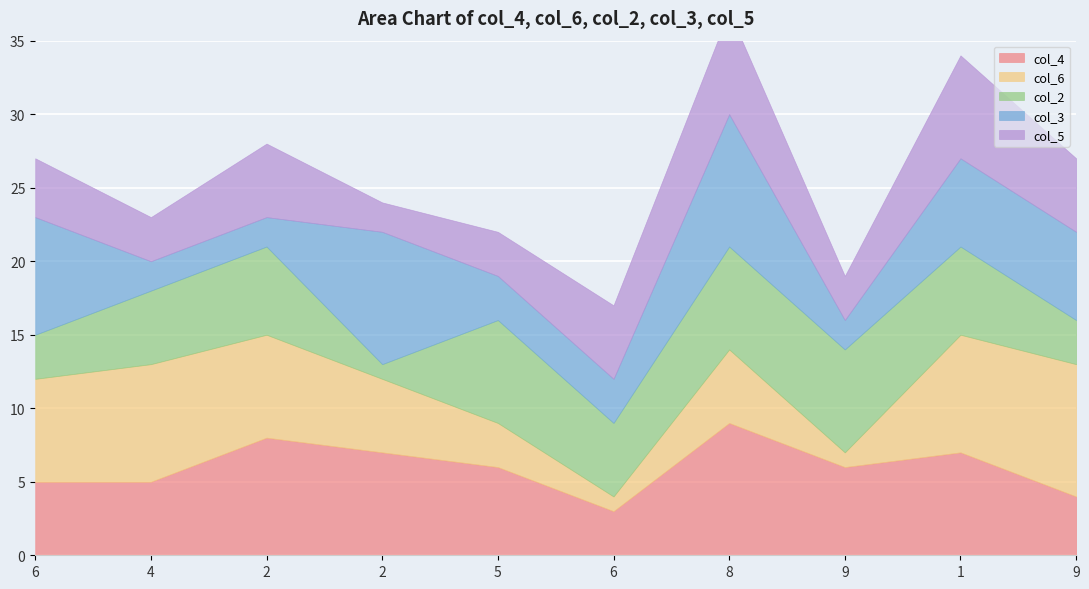

Where does the col_6 series first go above 7?

4